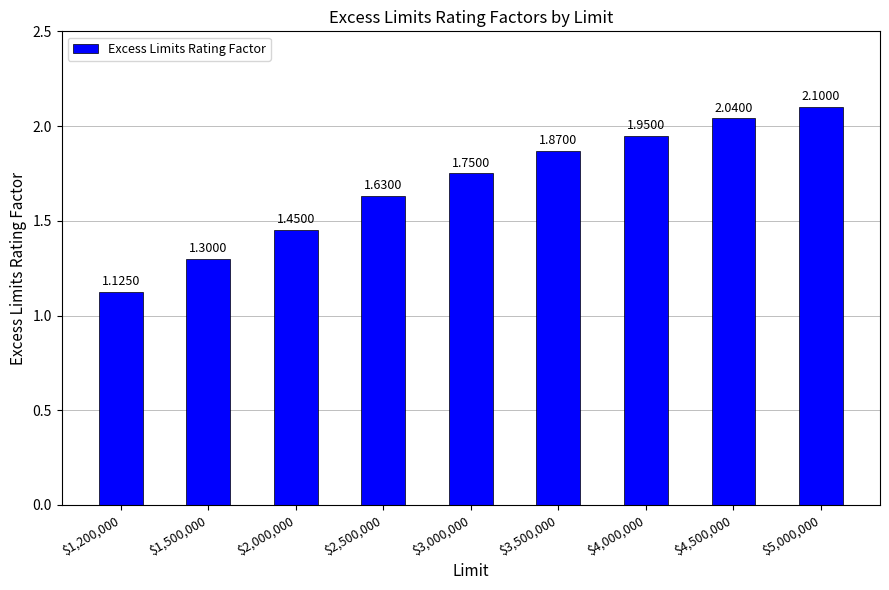

How many bars are there in total?

9